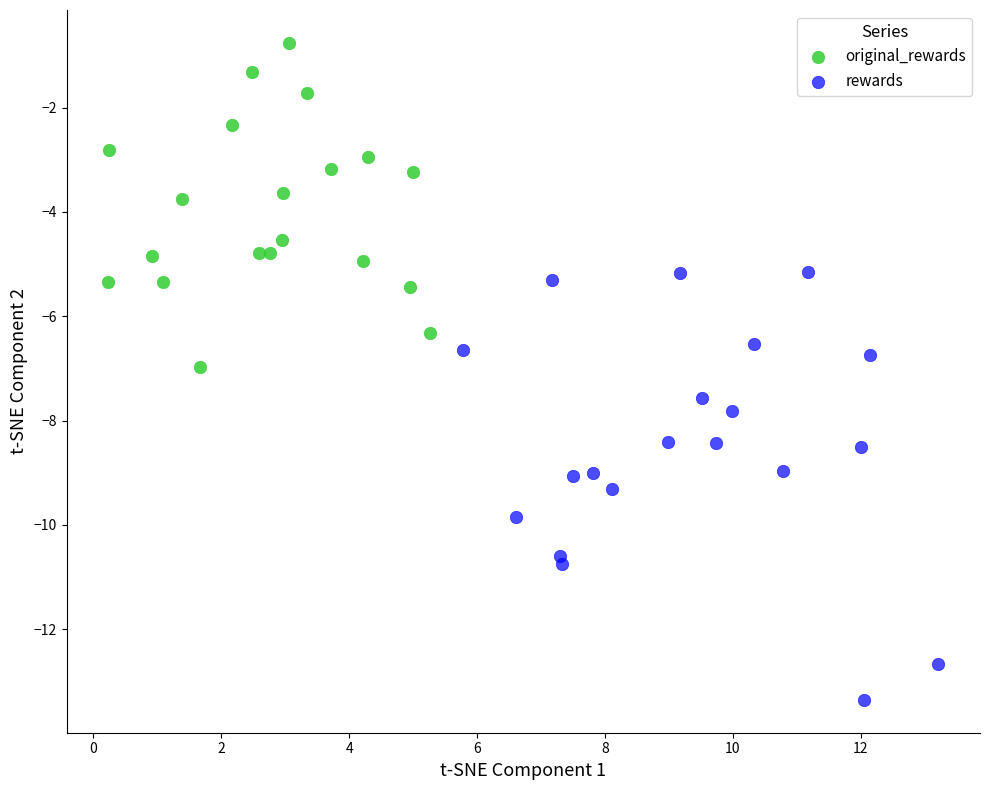

Which series has the widest spread of Y values?

rewards